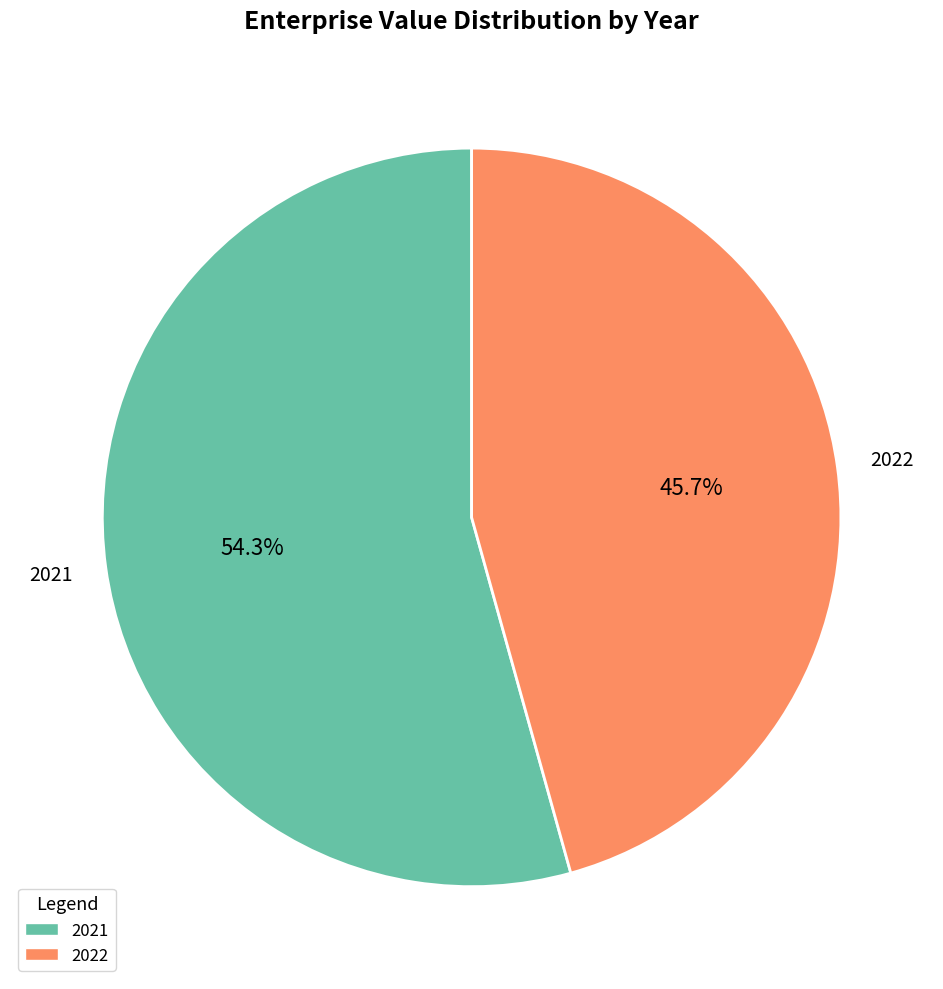

To the nearest percent, what portion does 2022 represent?

46%